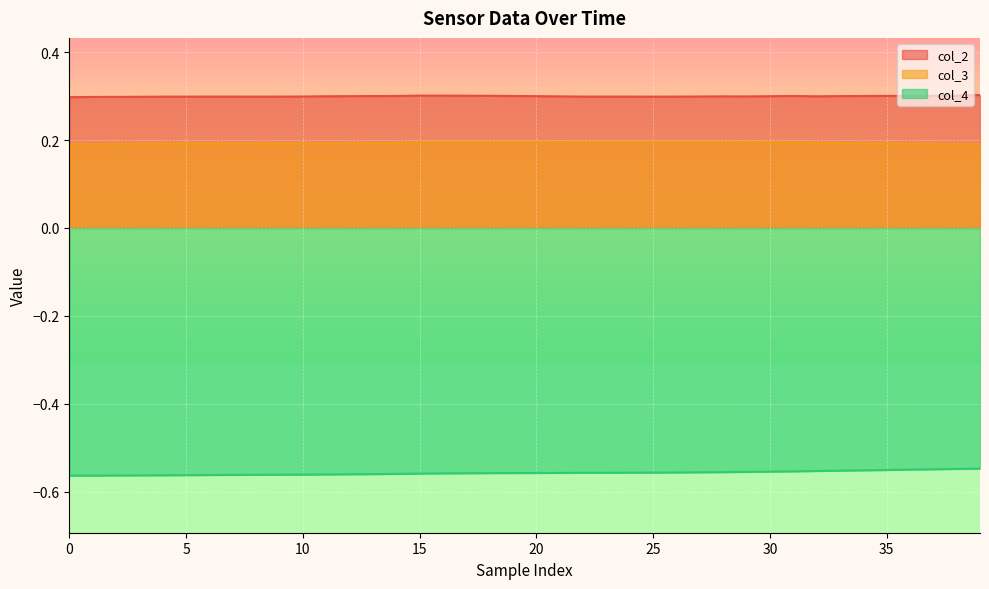

The col_4 series shows -0.2 at 15. True or false?

False